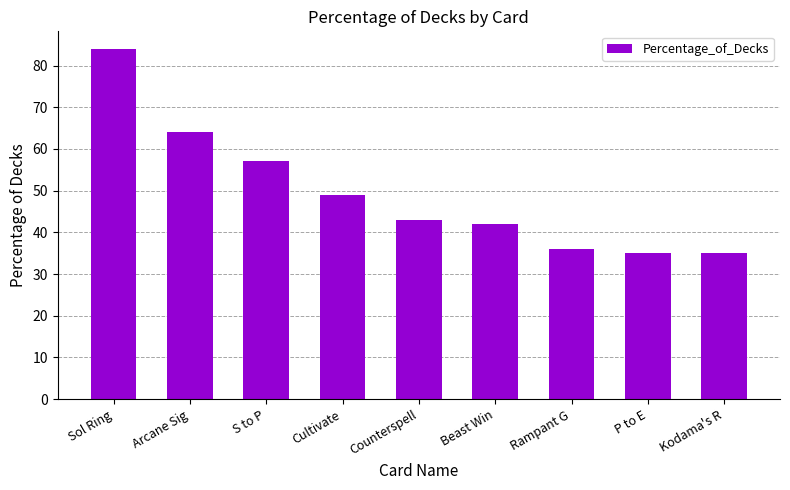

What value does the data have at Counterspell?

43